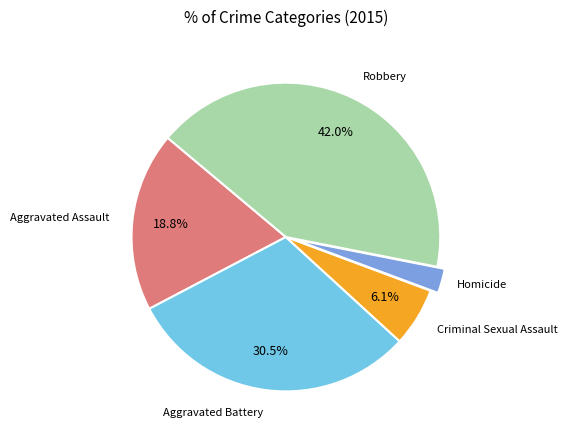

Approximately how many times larger is the value at Aggravated Battery compared to Aggravated Assault?

1.6